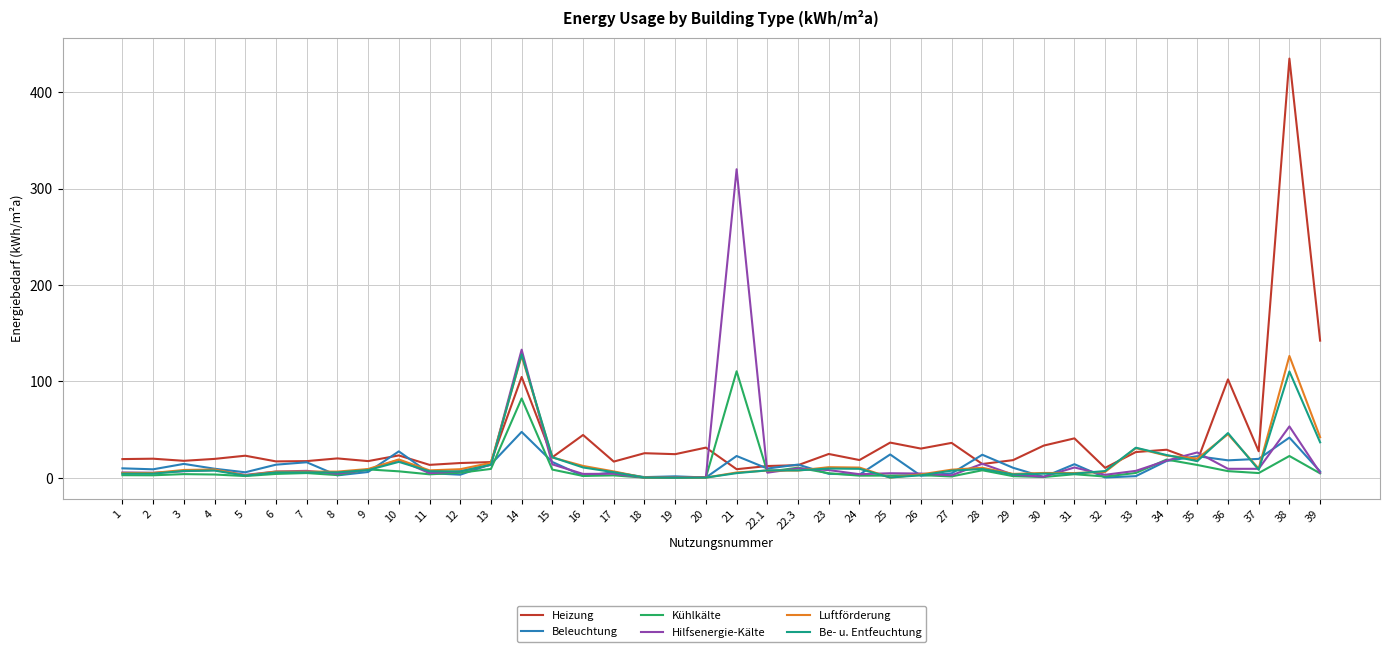

Which label corresponds to the largest value in the chart?

38